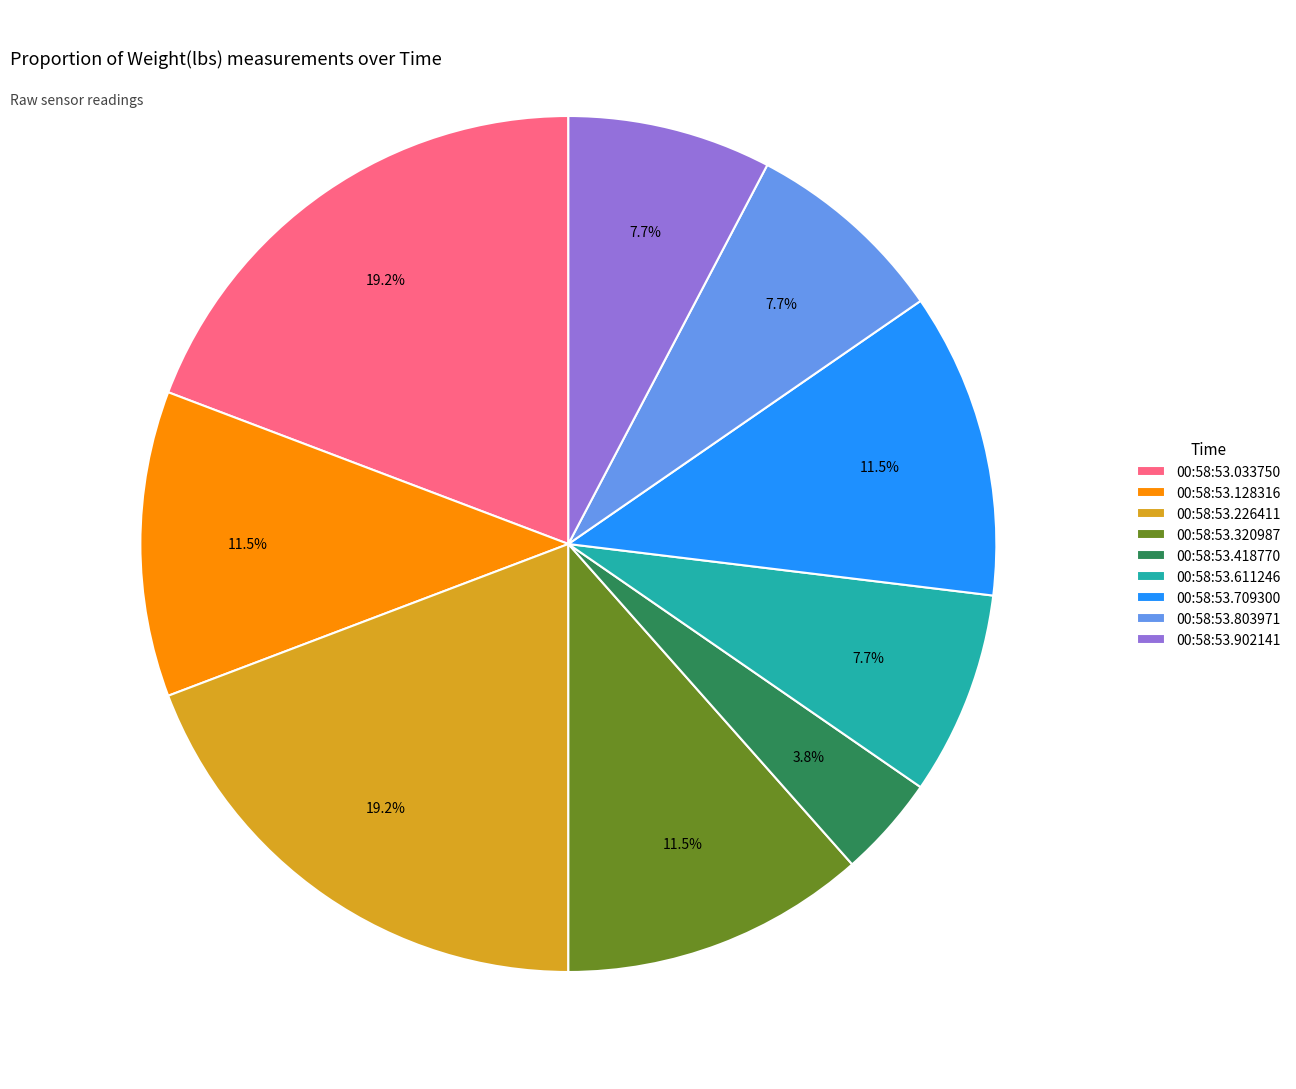

What percentage is the 00:58:53.418770 slice, to the nearest percent?

4%